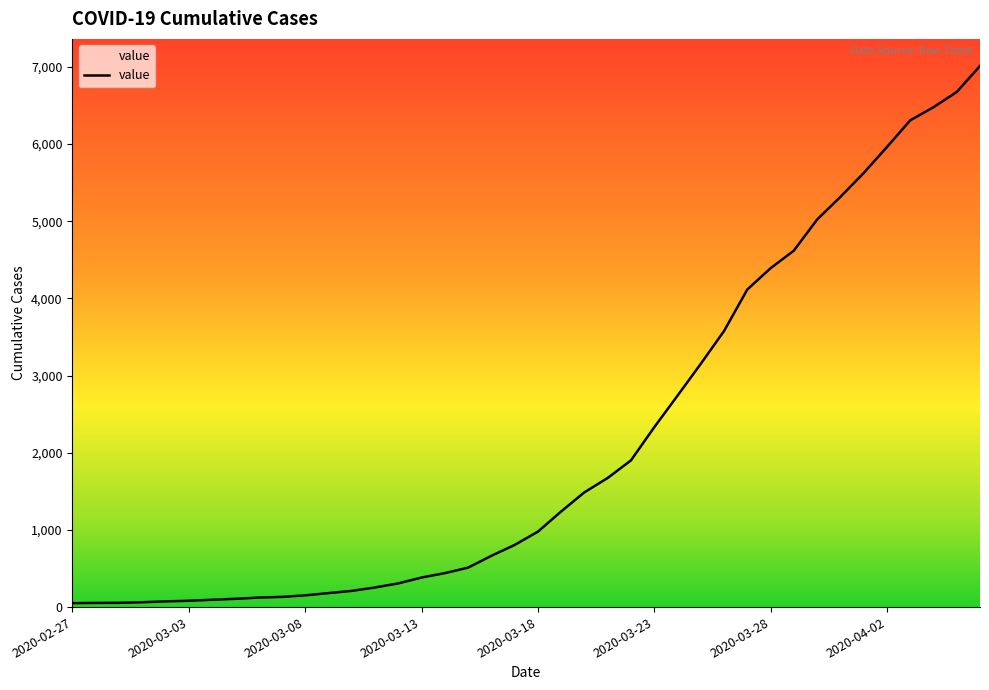

What is the smallest value displayed?

51